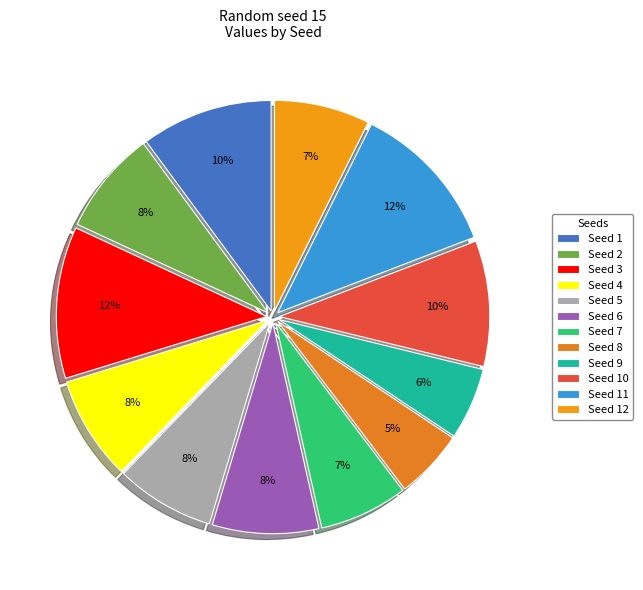

To the nearest percent, what is the difference between the largest and smallest slice percentages?

6%